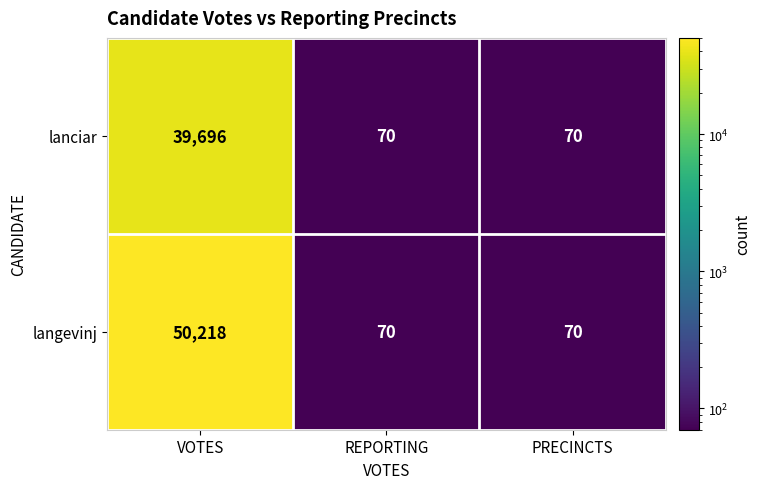

At how many categories does at least one series exceed 21269?

1